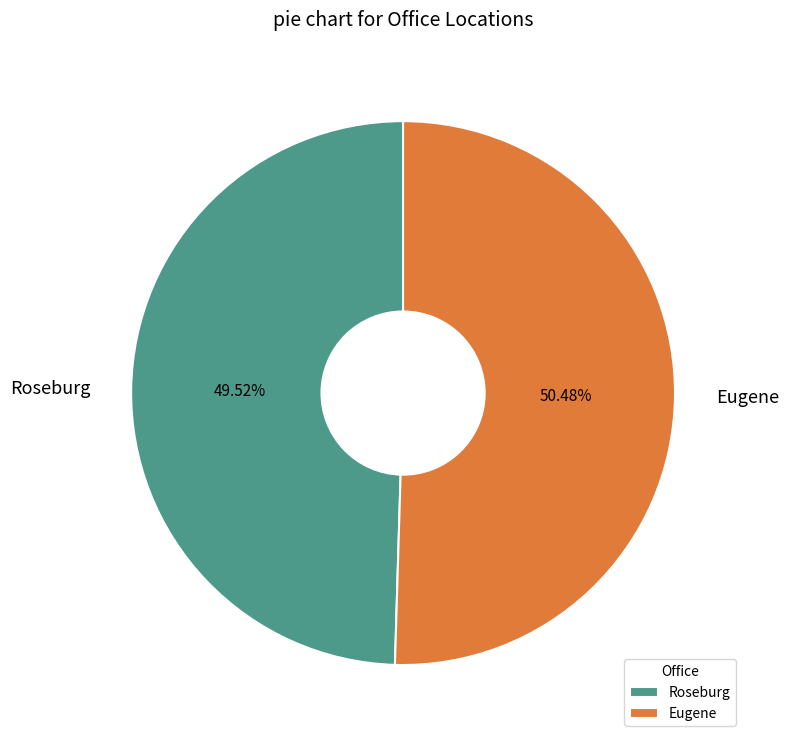

Does Eugene represent more than half of the total?

Yes